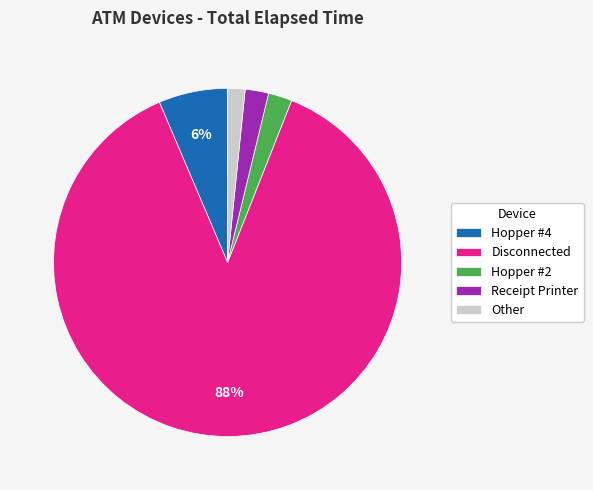

Is Disconnected the majority of the pie?

Yes